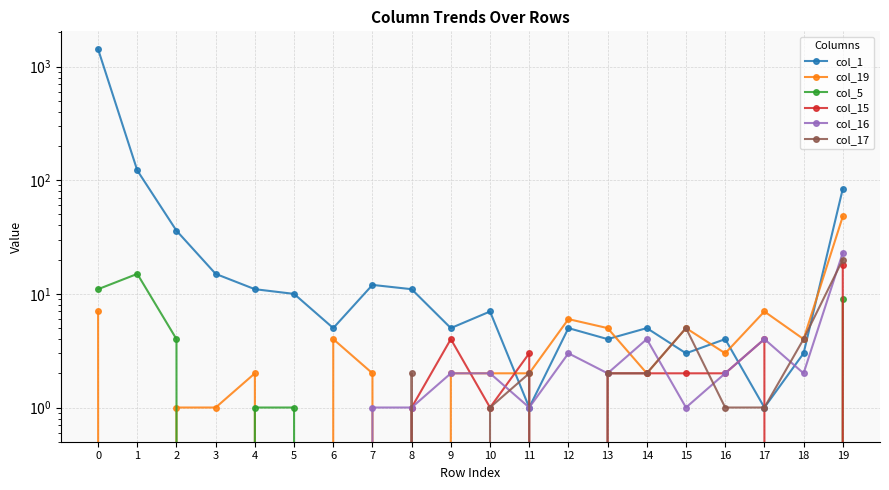

At 12, list the series in order from largest to smallest.

col_19, col_1, col_16, col_5, col_15, col_17